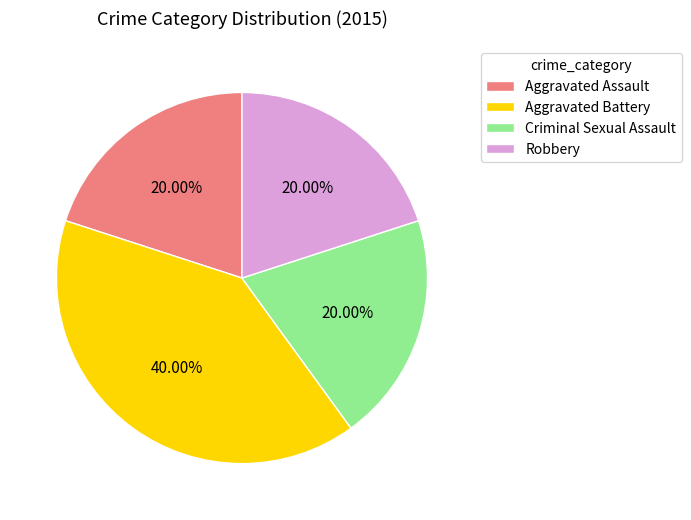

To the nearest percent, what portion does Criminal Sexual Assault represent?

20%